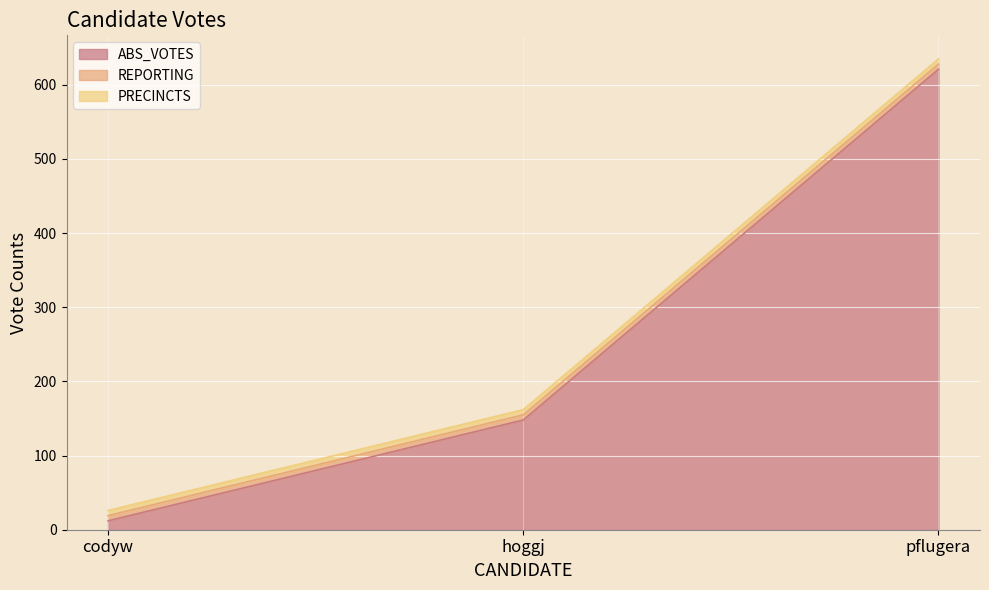

What is the smallest value displayed?

7